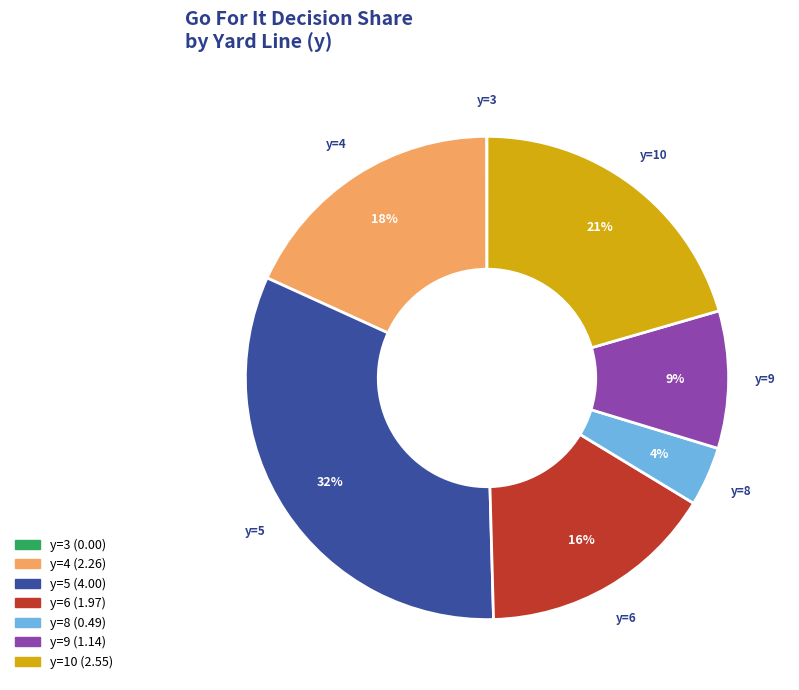

Do y=10 and y=5 together represent more than half of the pie?

Yes